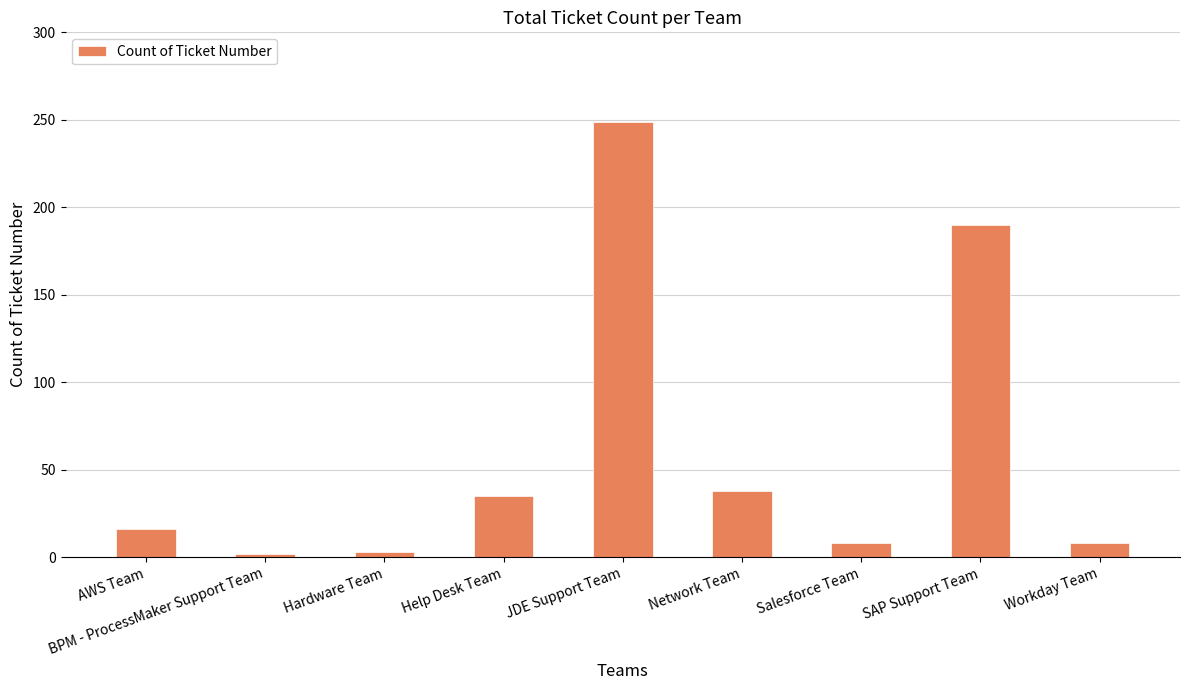

Which category has the highest value across all series?

JDE Support Team